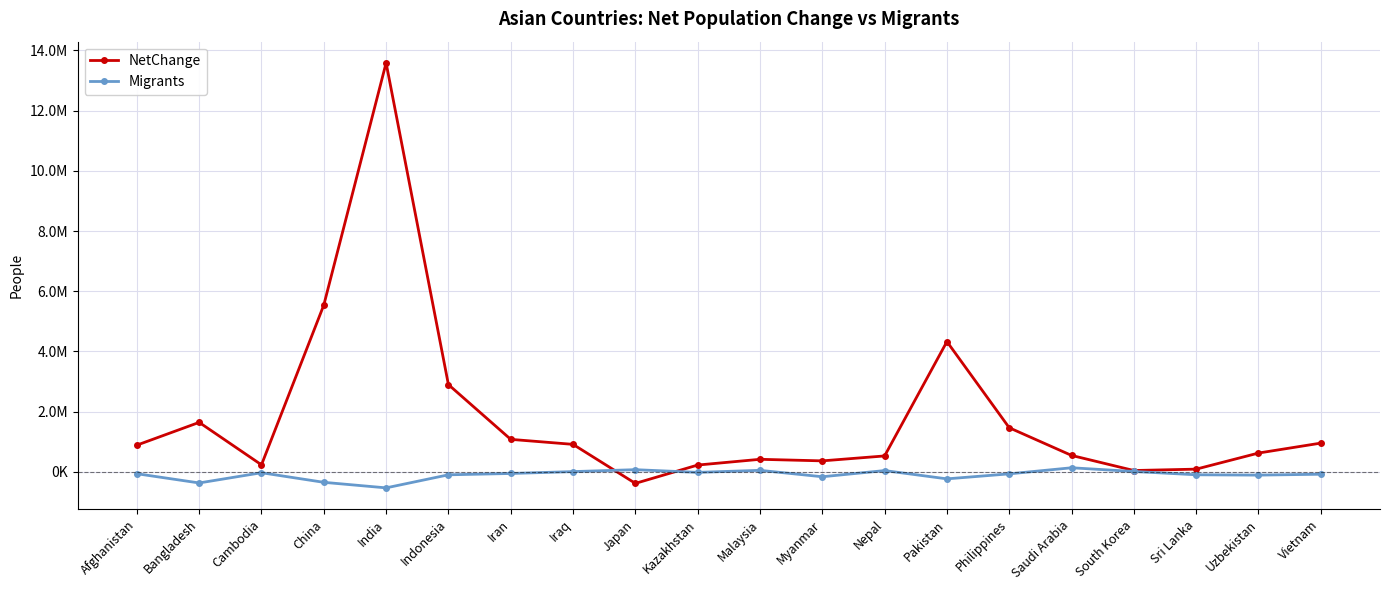

Does the chart display data point markers on the line(s)?

Yes